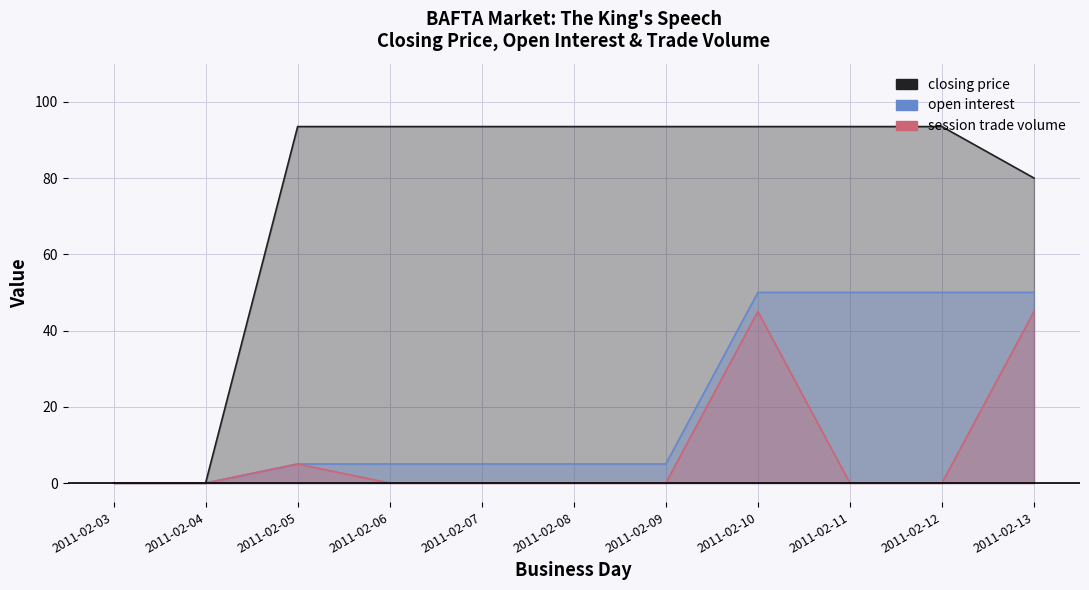

Rank the series by their average value, from lowest to highest.

session trade volume, open interest, closing price